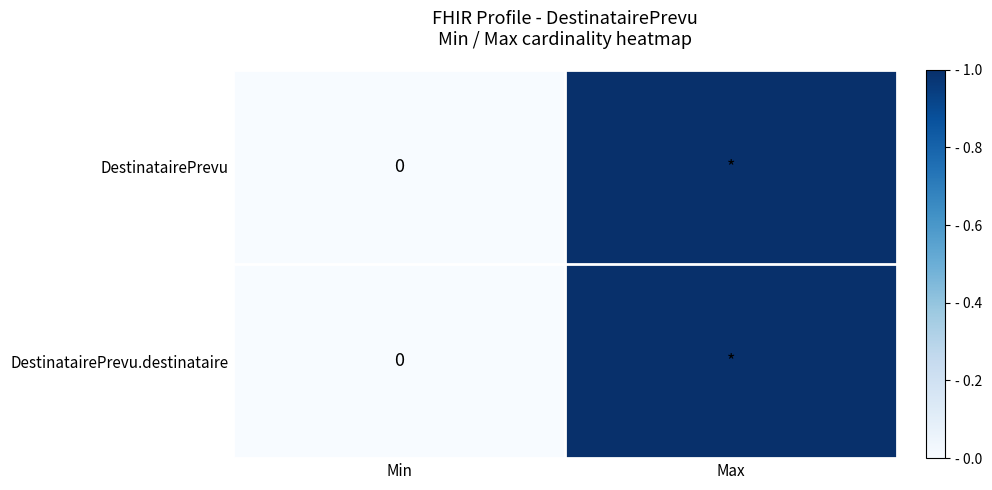

How many positive values does the DestinatairePrevu series have?

1